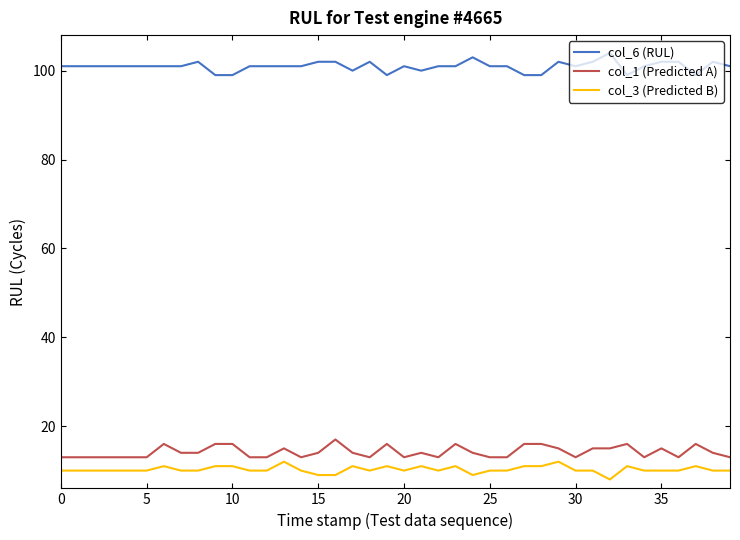

What is the highest value of the col_3 (Predicted B) series?

12